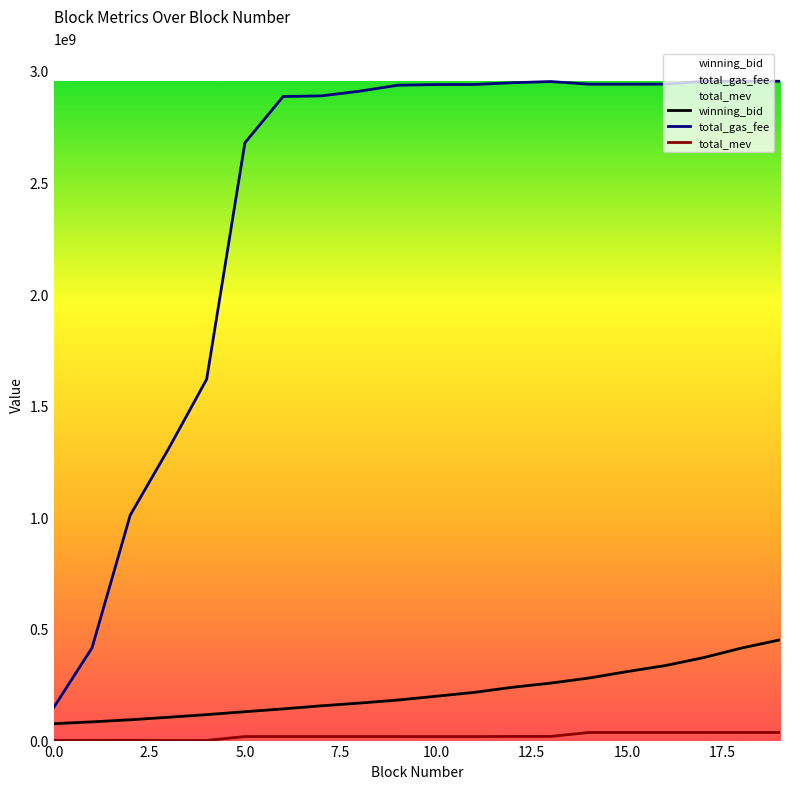

True or false: winning_bid and total_mev cross at least once.

False